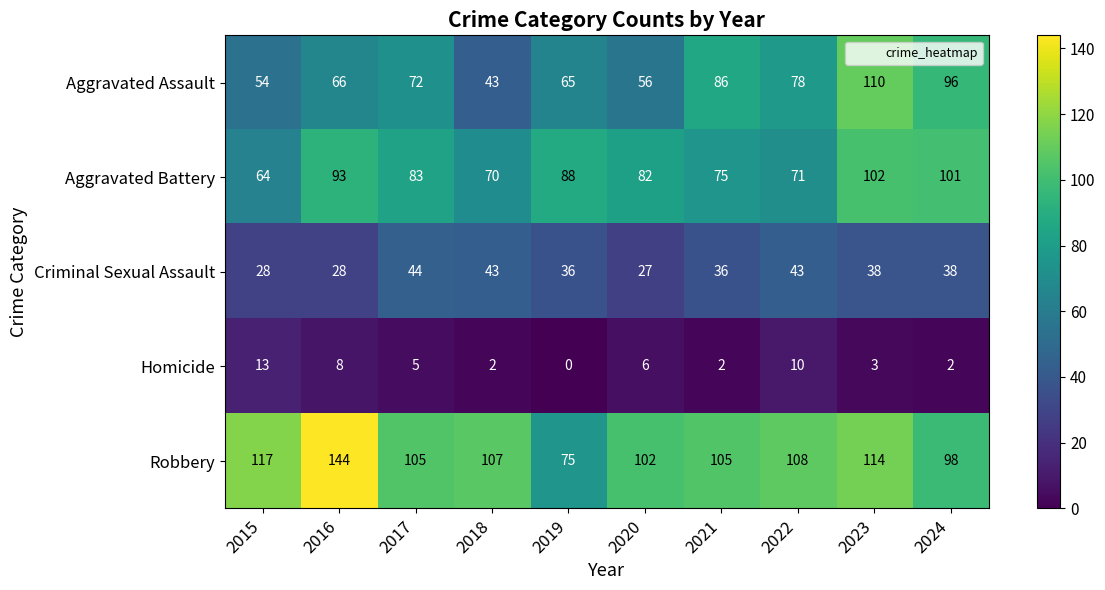

At how many categories does at least one series exceed 78?

10